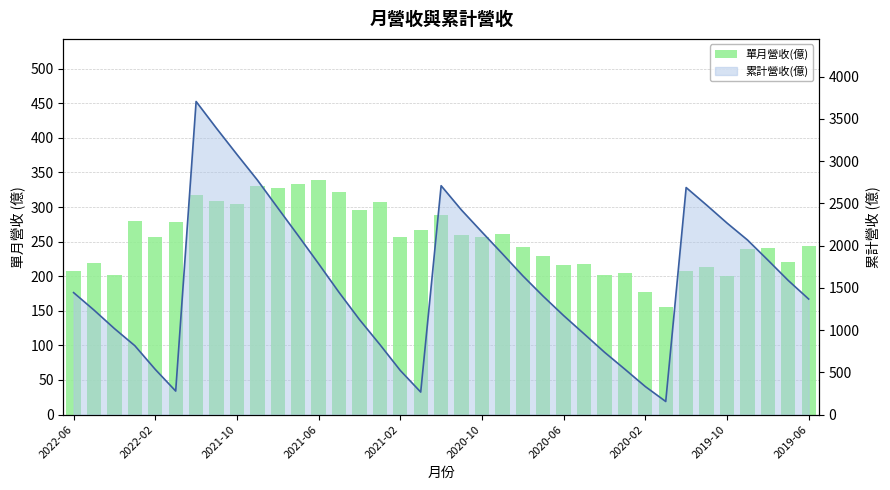

What is the minimum value for 單月營收(億)?

154.9